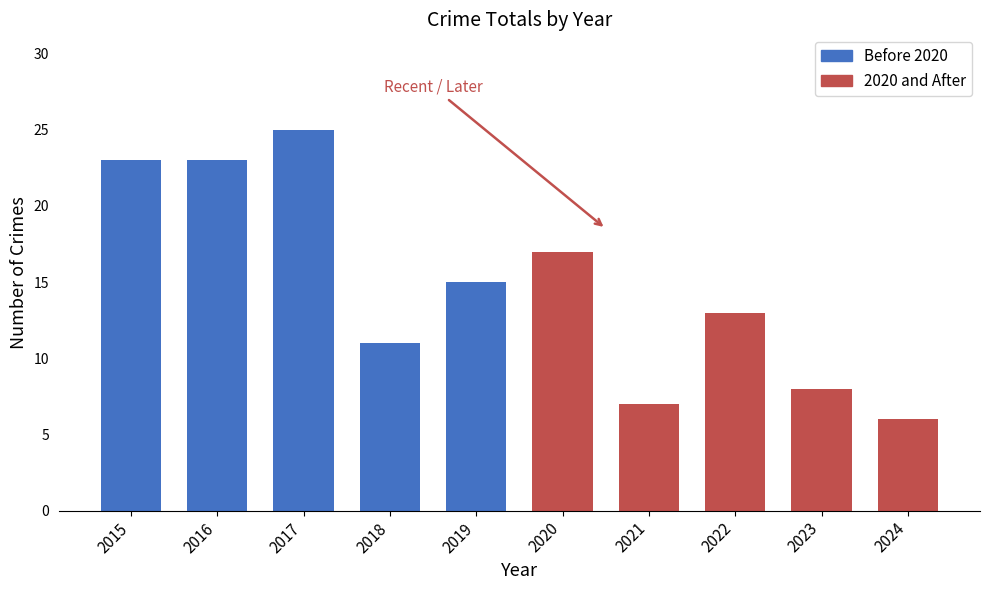

How many bars are there in total?

10